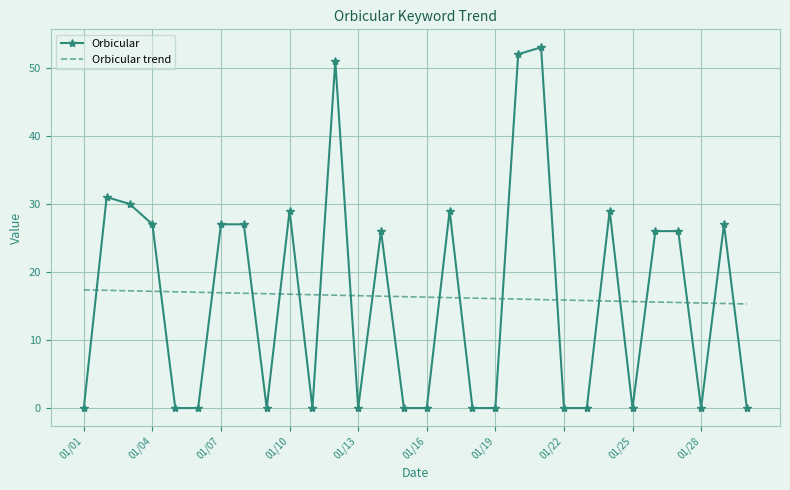

Which series has the widest spread of values?

Orbicular